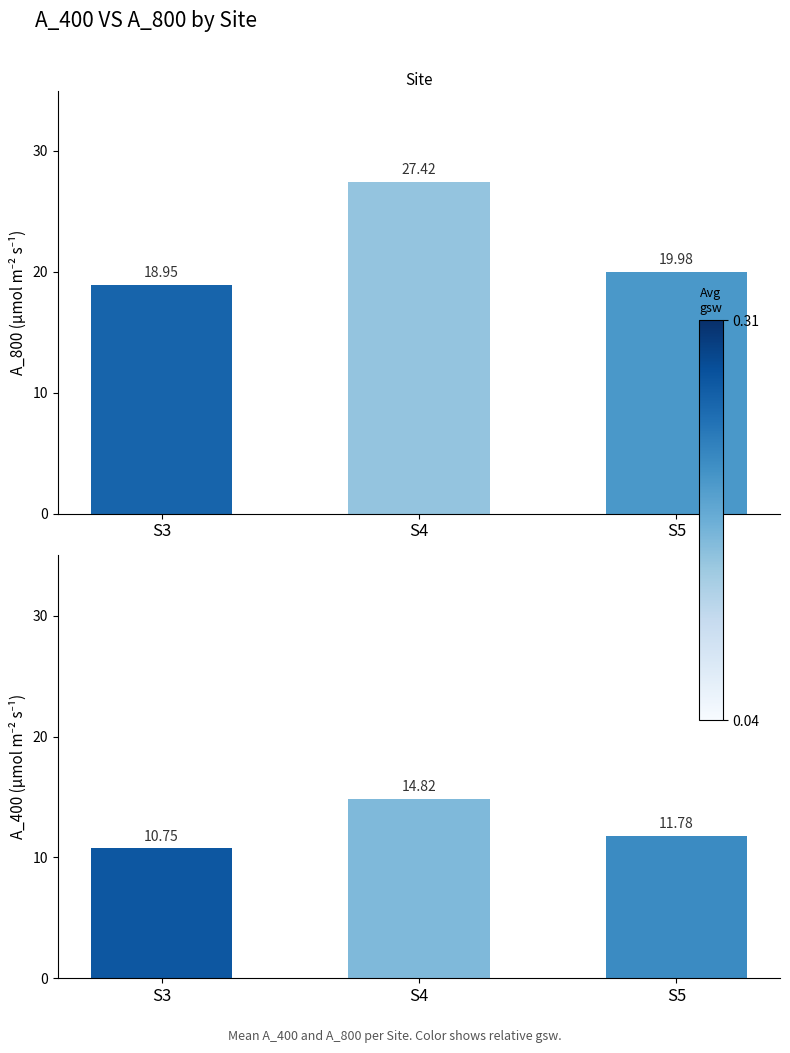

At which category is the sum across all series the highest?

S4